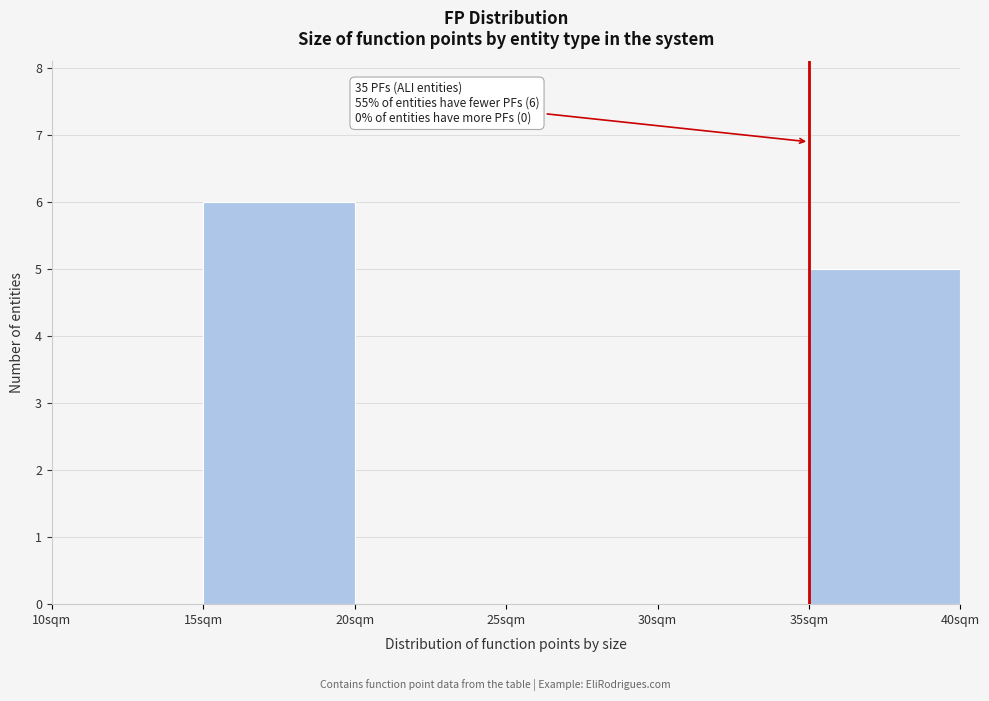

Which range on the x-axis has the tallest bar?

15 to 20